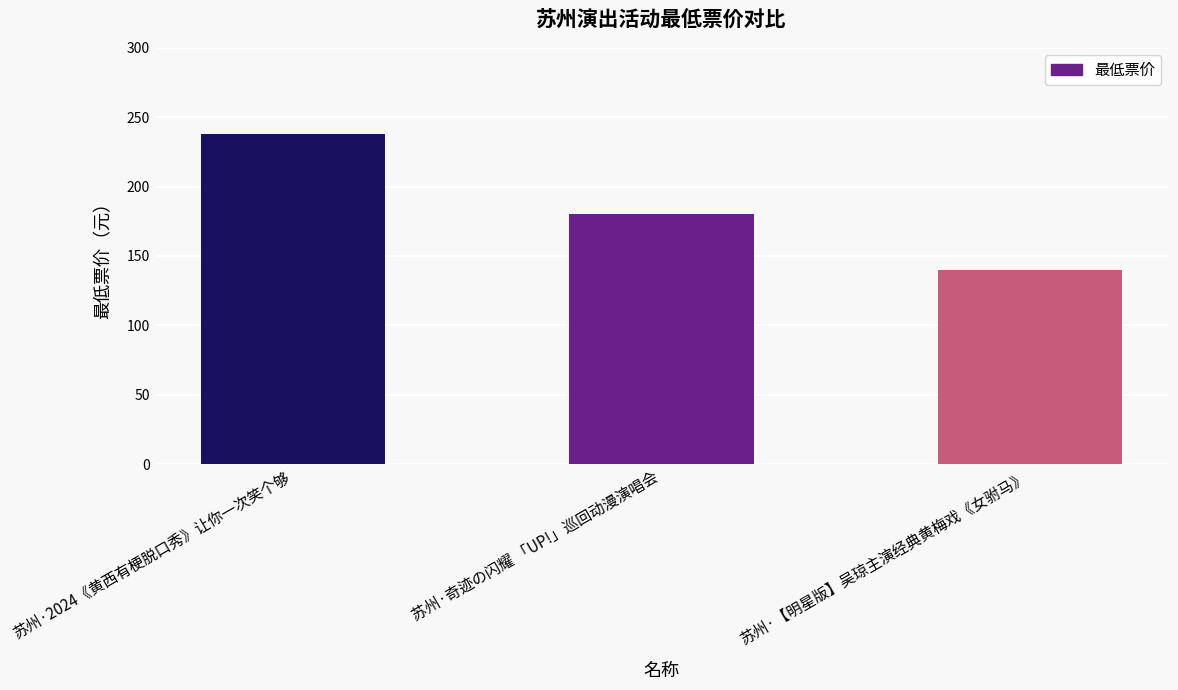

What is the label of the 2nd bar from the right?

苏州·奇迹の闪耀 「UP!」巡回动漫演唱会